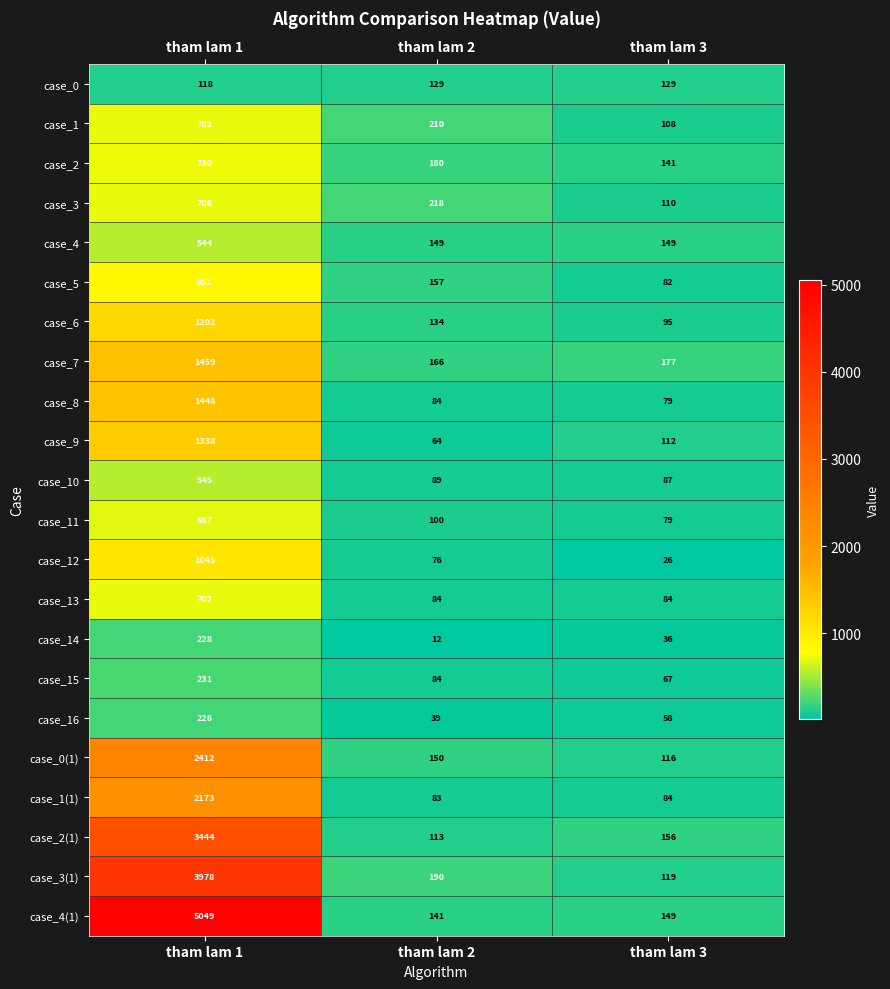

Is the value of case_9 at tham lam 1 greater than the value of case_2 at tham lam 1?

Yes